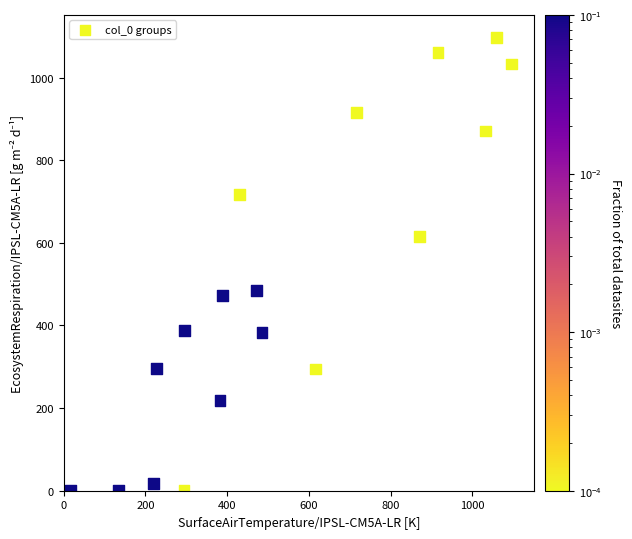

What is the range of Y values (max minus min)?

1096.7